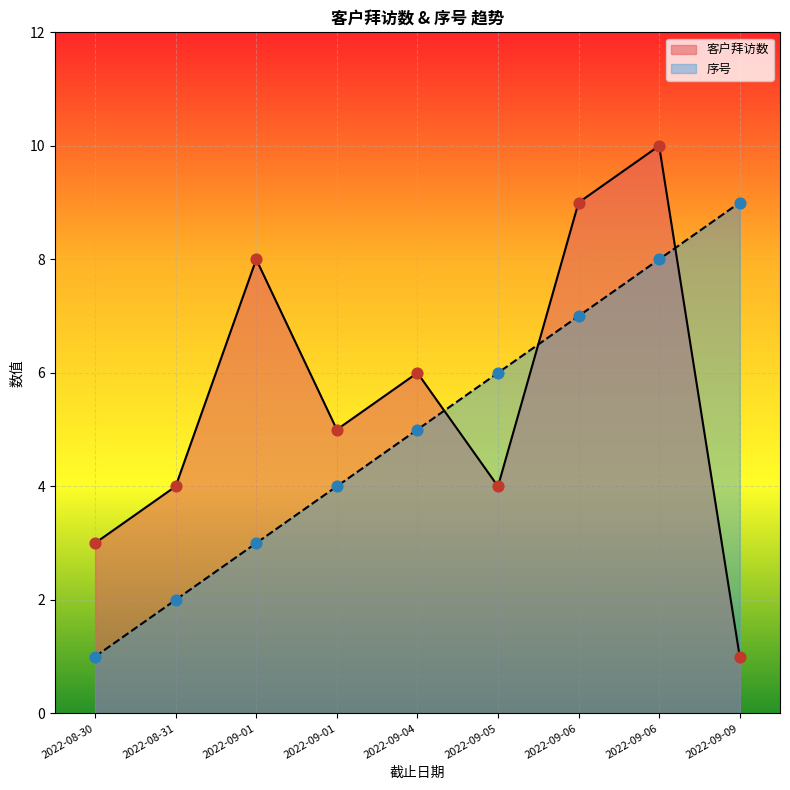

At how many categories does at least one series exceed 1?

9